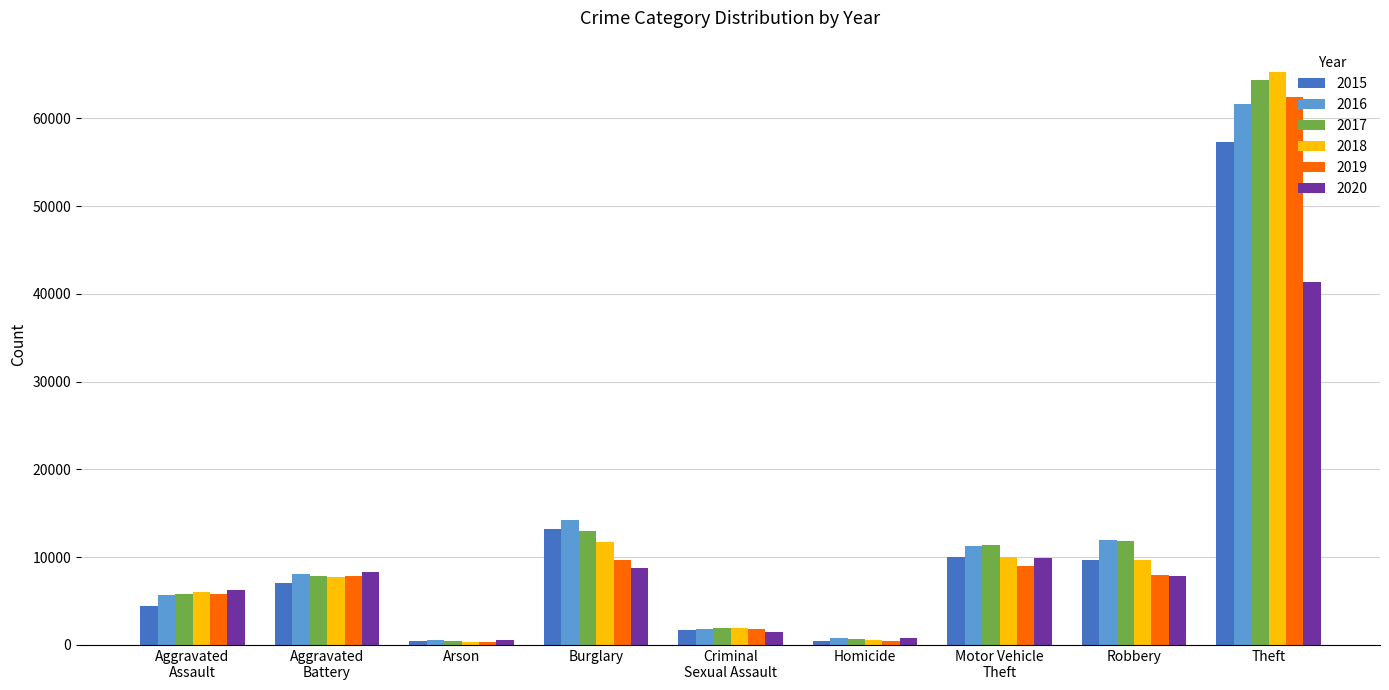

What is the difference between the highest and lowest values at Robbery?

4104